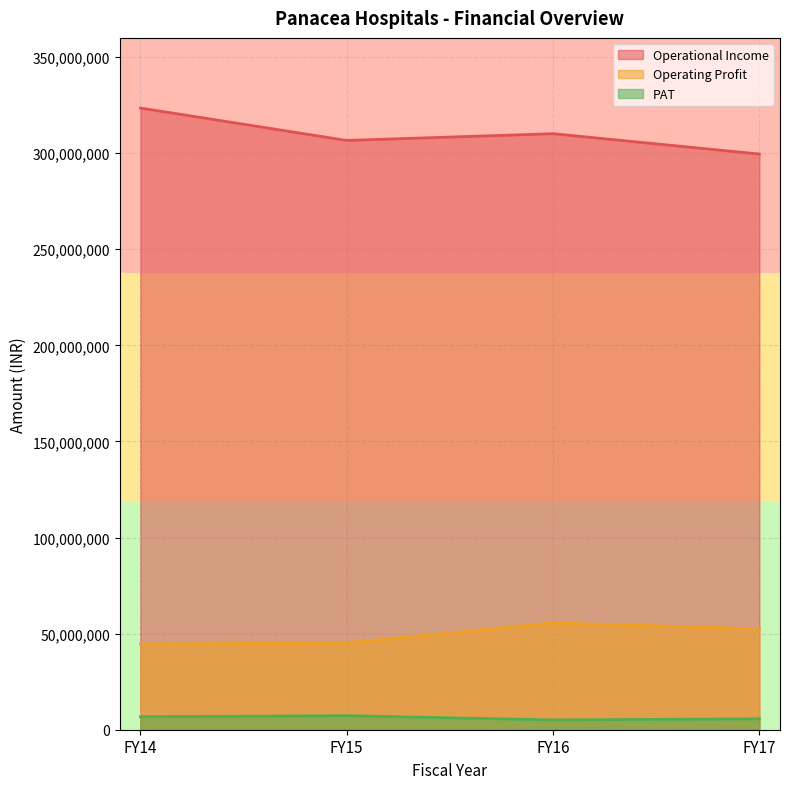

The value of Operating Profit at FY15 is 59763568. True or false?

False